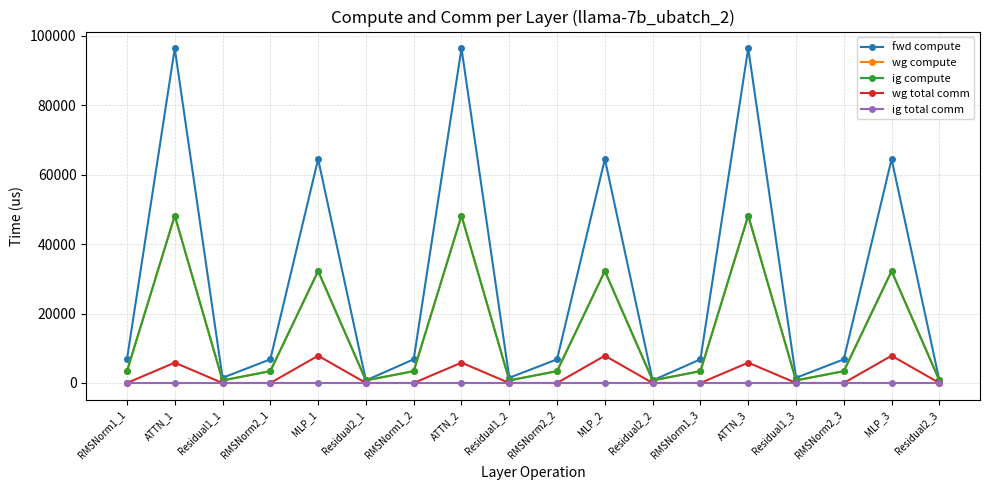

Is this an area chart (filled region under the line)?

No